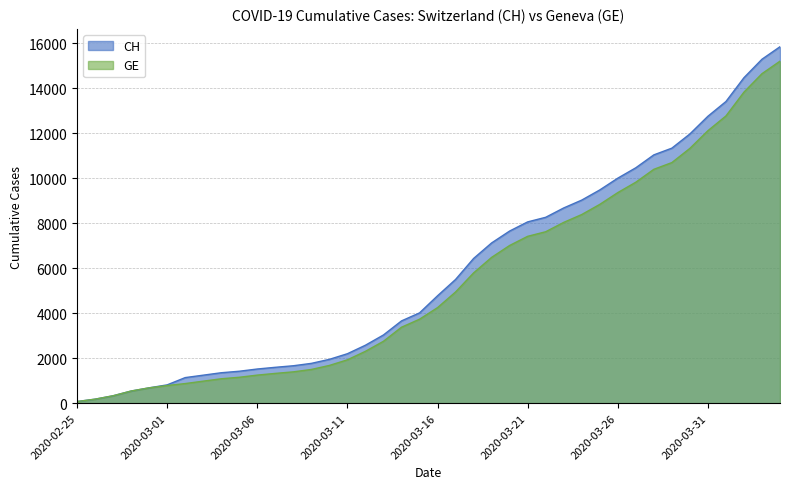

How many distinct data groups are displayed?

2